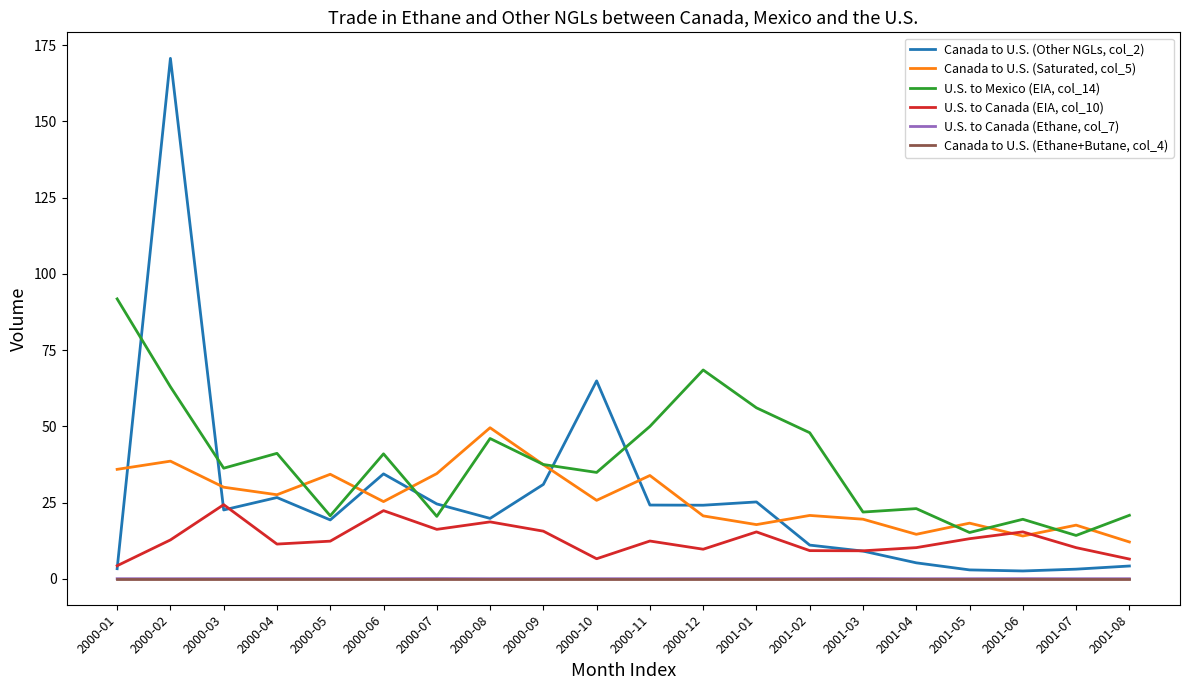

At which category is the sum across all series the highest?

2000-02